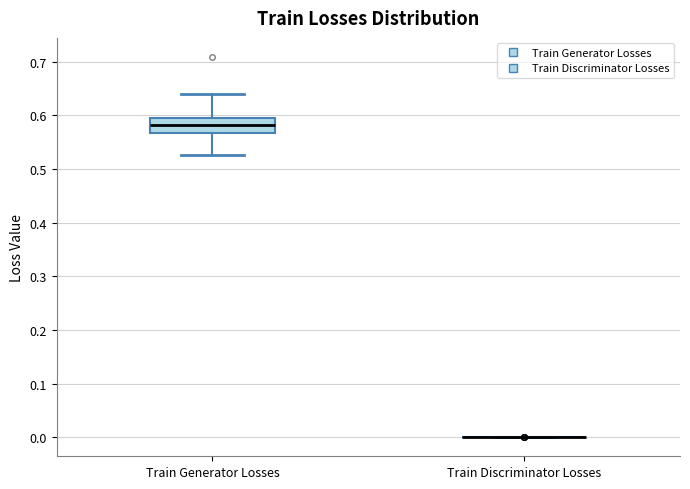

Reading left to right, transcribe this box plot: for each box, give where its median line is, the range the box spans, and where its two whiskers end, as read against the y-axis. The values are not printed on the chart, so give them approximately, as read against the axis.

Train Generator Losses: median 0.58, box 0.57 to 0.60, whiskers 0.53 to 0.64
Train Discriminator Losses: box collapsed to a line at 0.00, whiskers 0.00 to 0.00